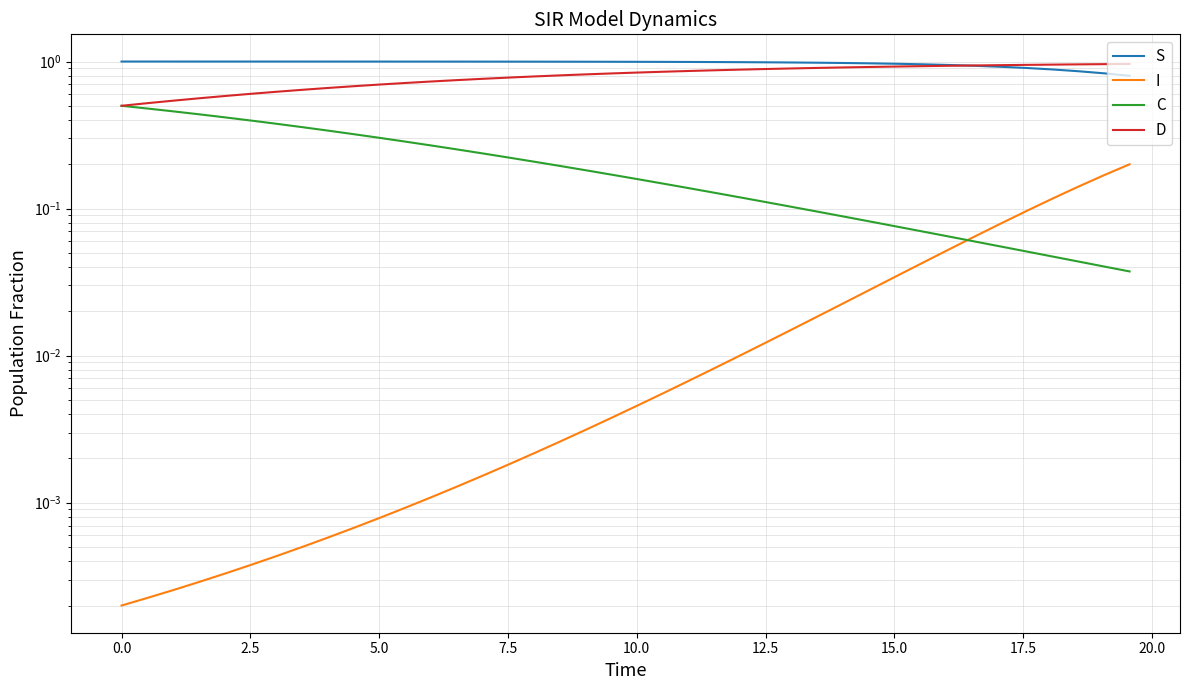

Reading left to right, list all the values displayed in this chart.

S: 1.0	1.0	1.0	1.0	1.0	1.0	1.0	1.0	1.0	1.0	1.0	1.0	1.0	1.0	1.0	1.0	1.0	1.0	1.0	1.0	1.0	1.0	1.0	1.0	1.0	1.0	1.0	1.0	1.0	1.0	1.0	1.0	0.9	0.9	0.9	0.9	0.9	0.9	0.8	0.8
I: 0.0	0.0	0.0	0.0	0.0	0.0	0.0	0.0	0.0	0.0	0.0	0.0	0.0	0.0	0.0	0.0	0.0	0.0	0.0	0.0	0.0	0.0	0.0	0.0	0.0	0.0	0.0	0.0	0.0	0.0	0.0	0.0	0.1	0.1	0.1	0.1	0.1	0.1	0.2	0.2
C: 0.5	0.5	0.5	0.4	0.4	0.4	0.4	0.4	0.3	0.3	0.3	0.3	0.3	0.3	0.2	0.2	0.2	0.2	0.2	0.2	0.2	0.1	0.1	0.1	0.1	0.1	0.1	0.1	0.1	0.1	0.1	0.1	0.1	0.1	0.1	0.1	0.0	0.0	0.0	0.0
D: 0.5	0.5	0.5	0.6	0.6	0.6	0.6	0.6	0.7	0.7	0.7	0.7	0.7	0.7	0.8	0.8	0.8	0.8	0.8	0.8	0.8	0.9	0.9	0.9	0.9	0.9	0.9	0.9	0.9	0.9	0.9	0.9	0.9	0.9	0.9	0.9	1.0	1.0	1.0	1.0